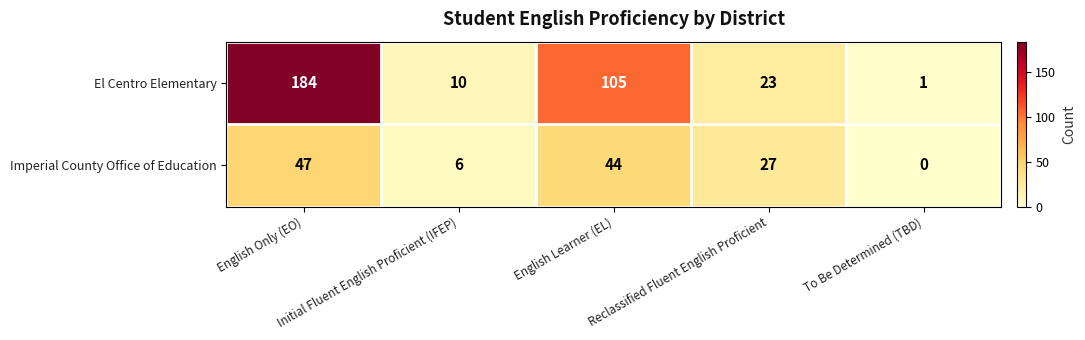

Which series has the widest spread of values?

El Centro Elementary